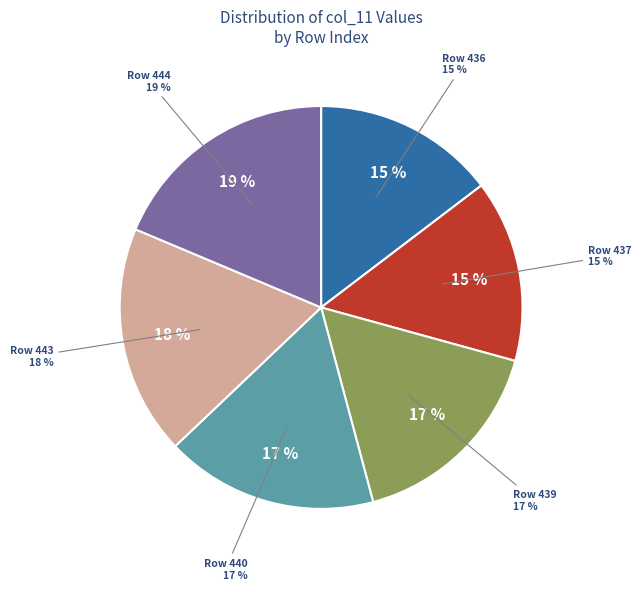

What portion of the pie excludes 443?

81.6%